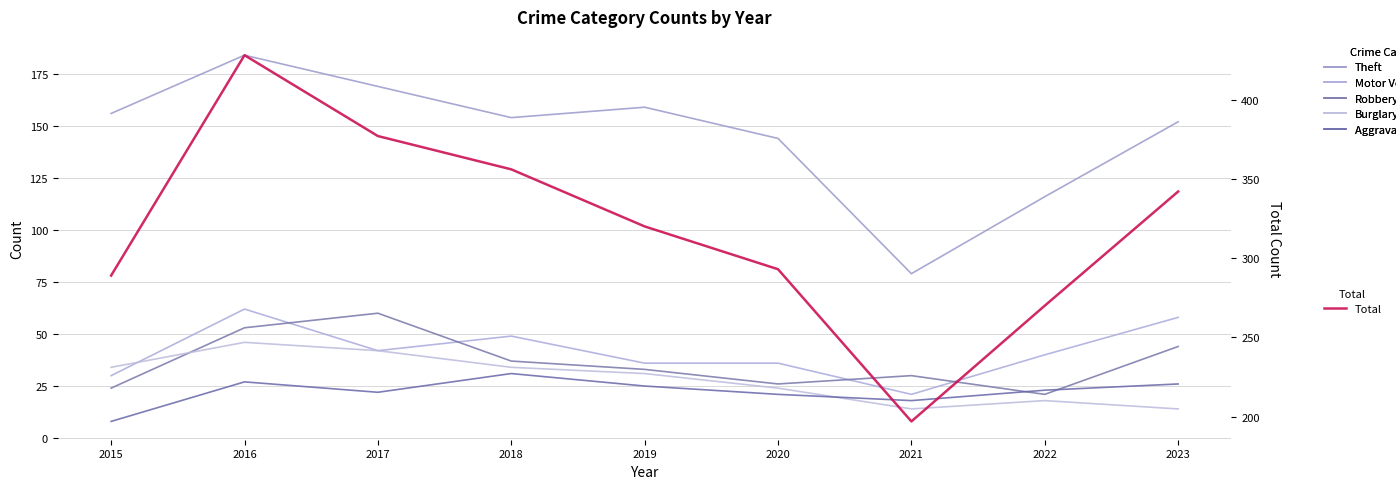

Is it true that Burglary equals 6 at 2021?

False